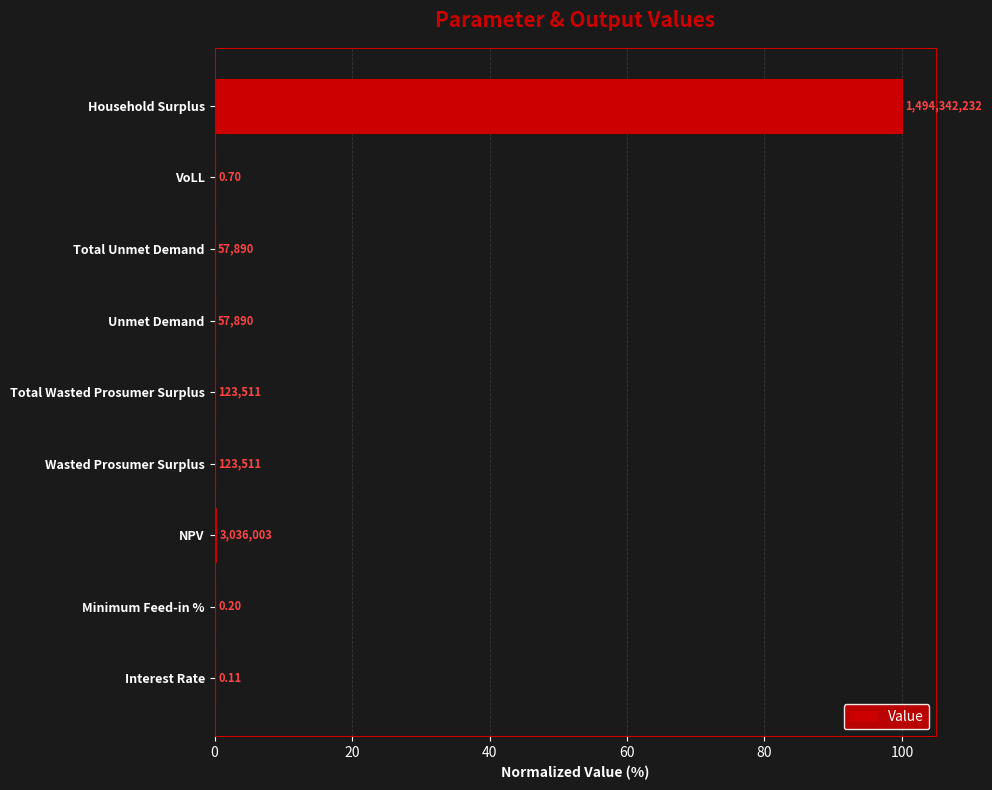

Are the bars horizontal?

Yes